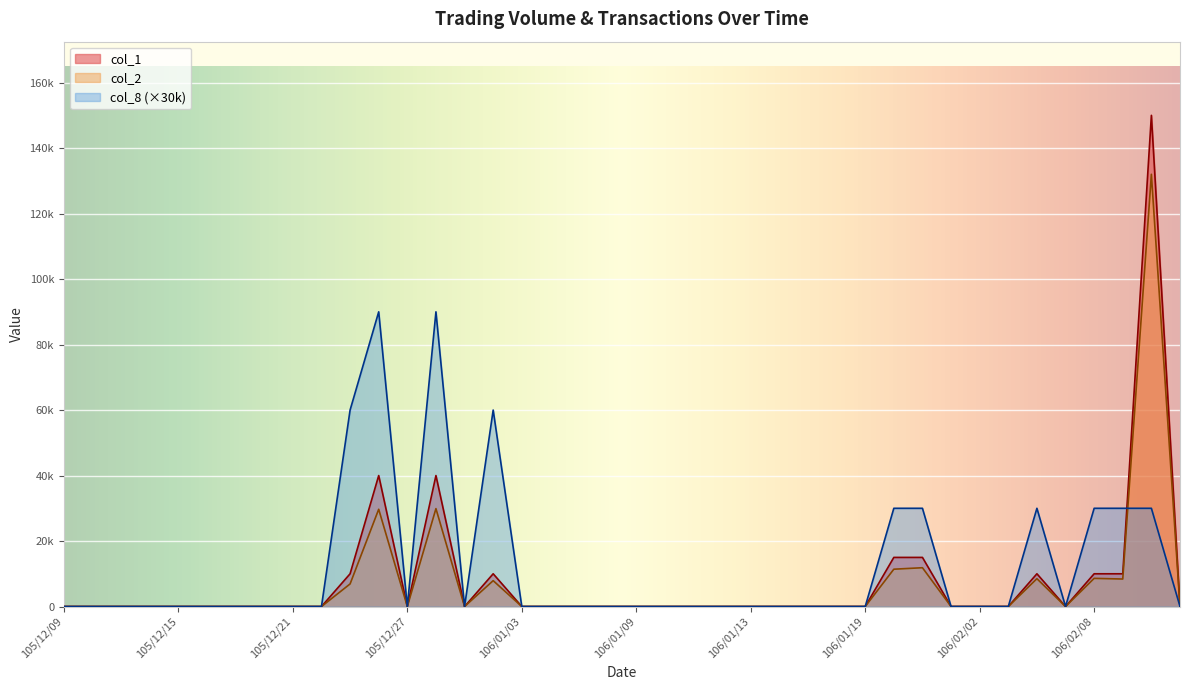

Rank the series at 105/12/14 from highest to lowest value.

col_1, col_2, col_8